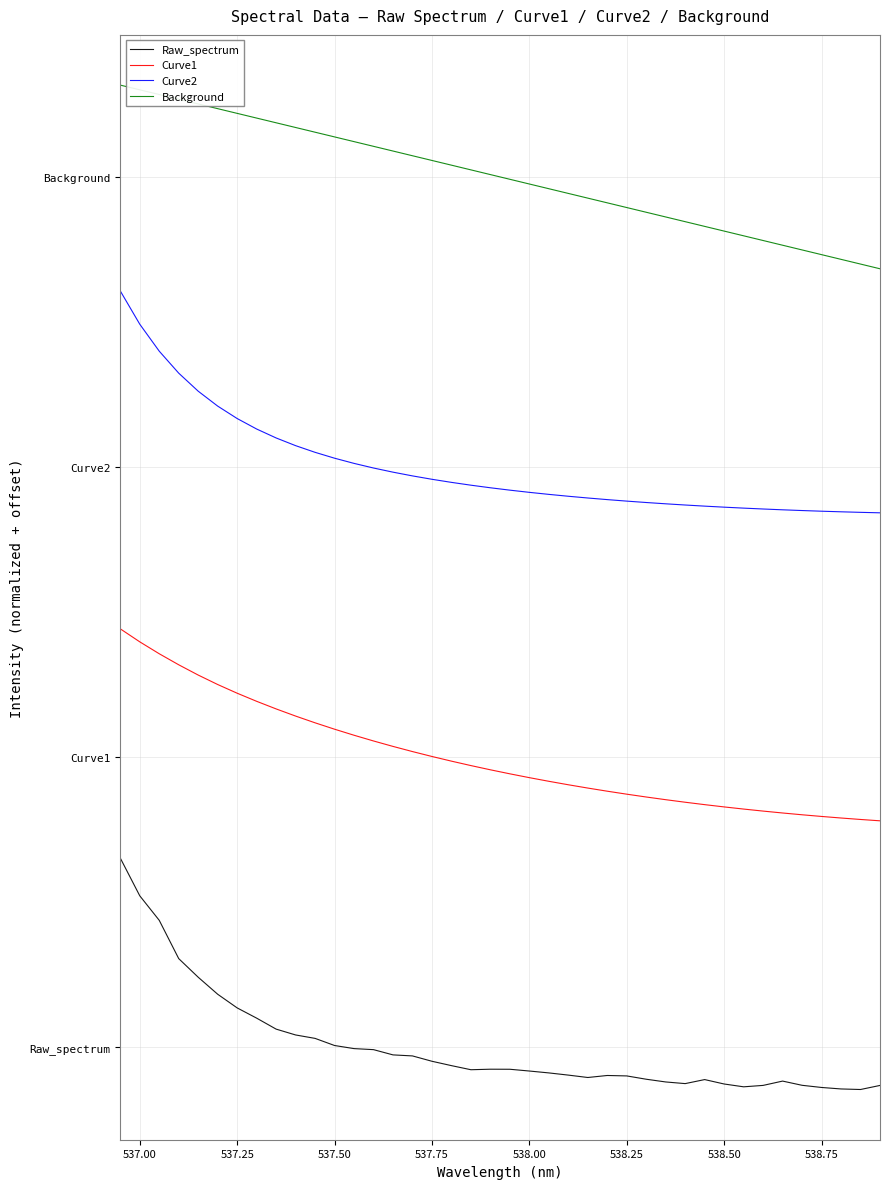

What is the value of the Curve2 point at the 19th from the left?

15.3